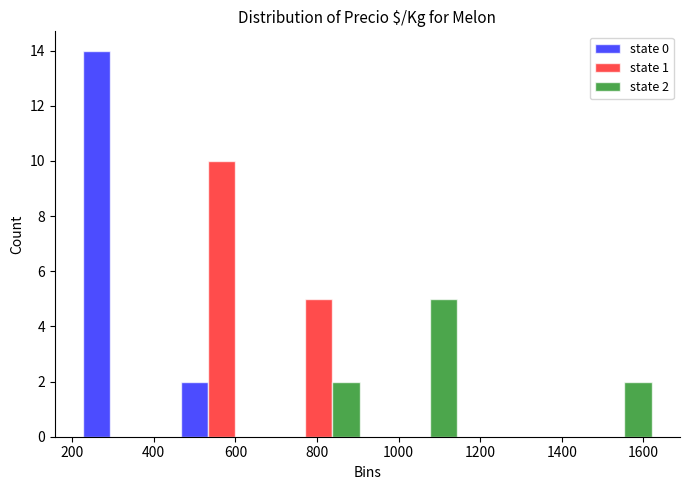

In the state 0 series, which range on the x-axis has the tallest bar?

200 to 440